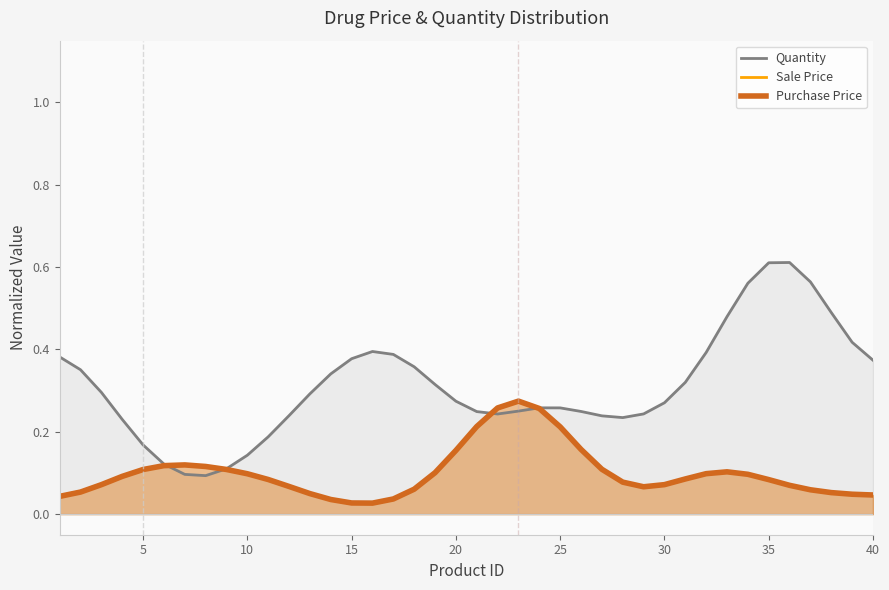

Which series has the widest spread of values?

Quantity